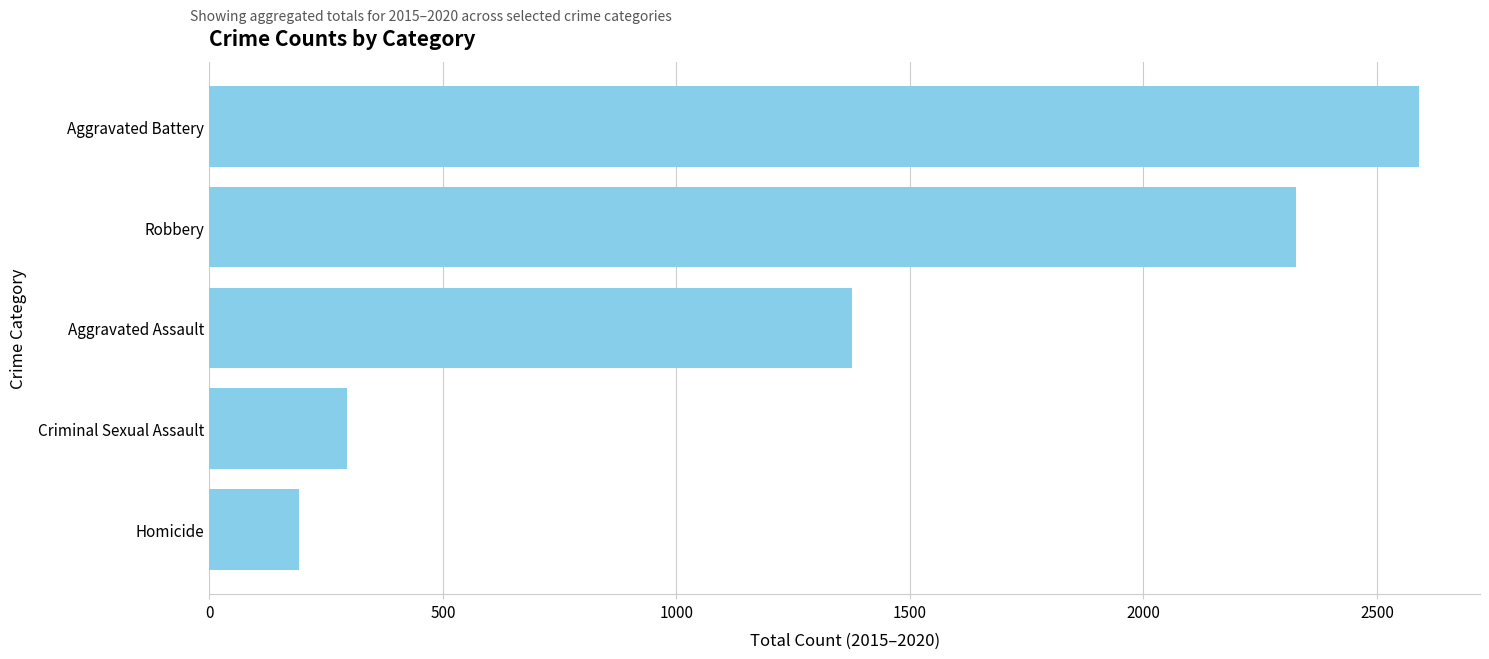

What is the sum of all values?

6779